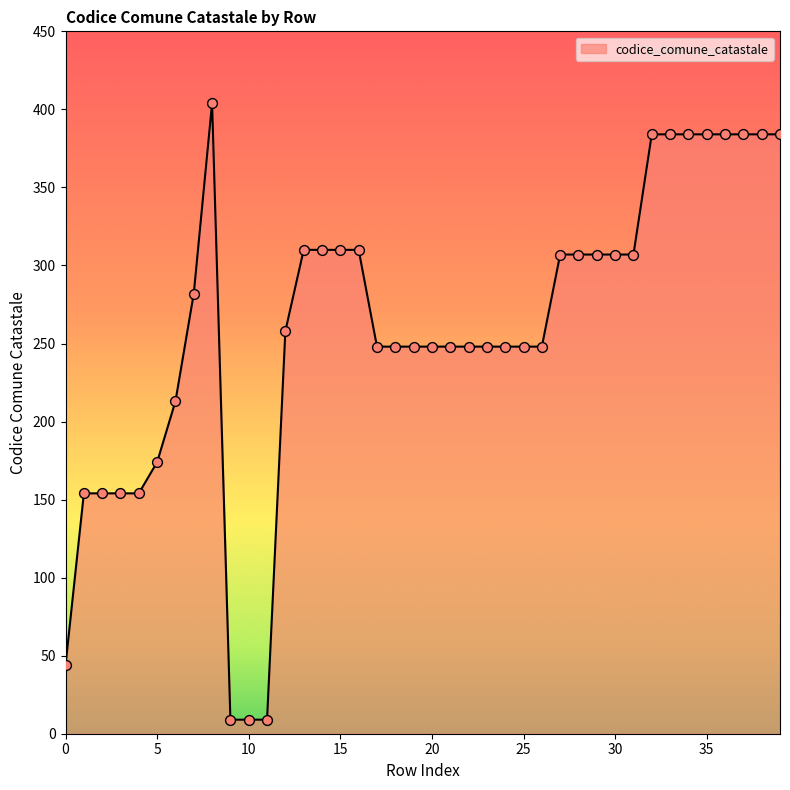

What is the smallest value displayed?

9